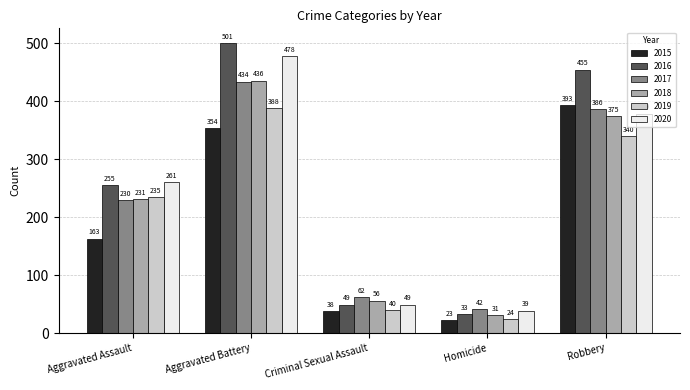

Count the number of data series in this chart.

6